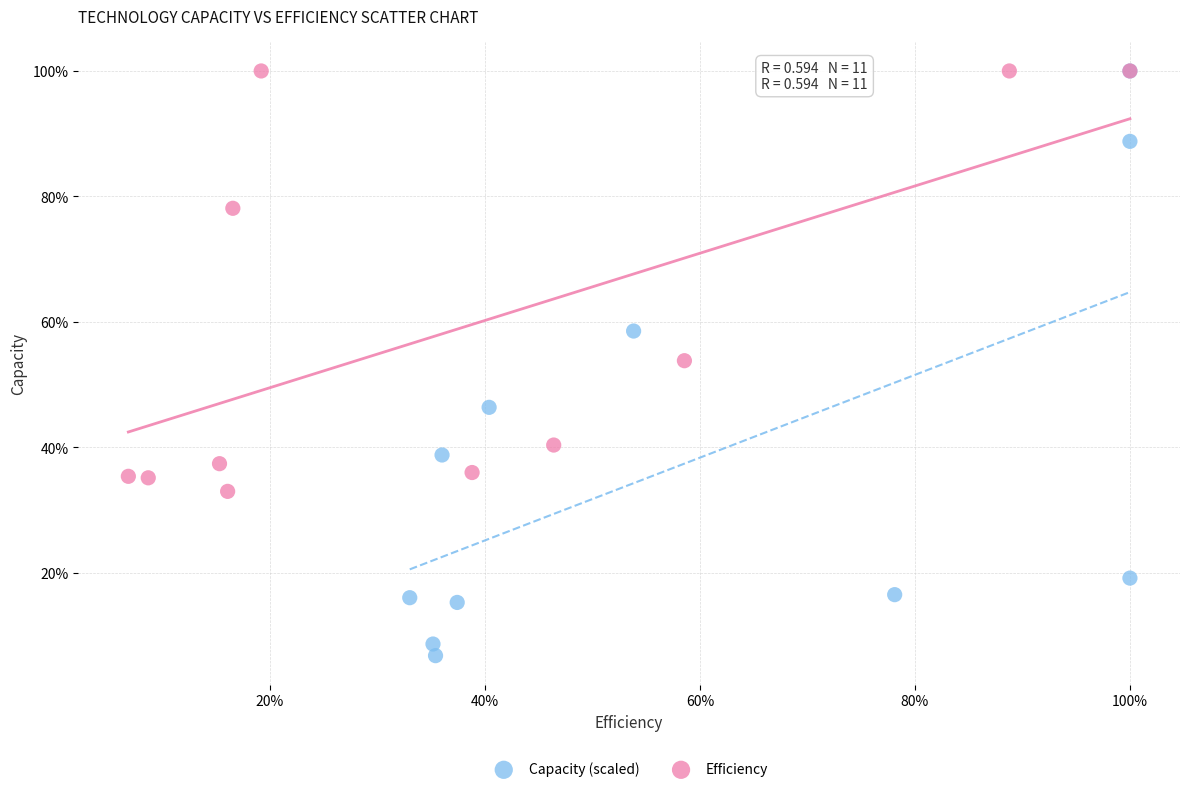

Which series contains the lowest Y value?

Capacity (scaled)